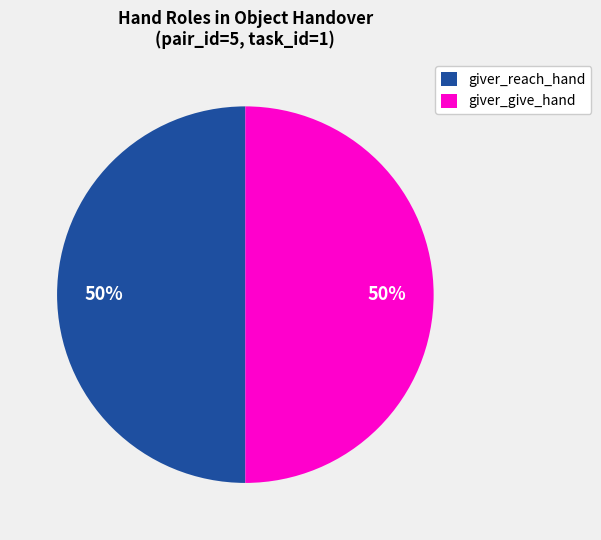

To the nearest percent, what is the difference between the largest and smallest slice percentages?

0%